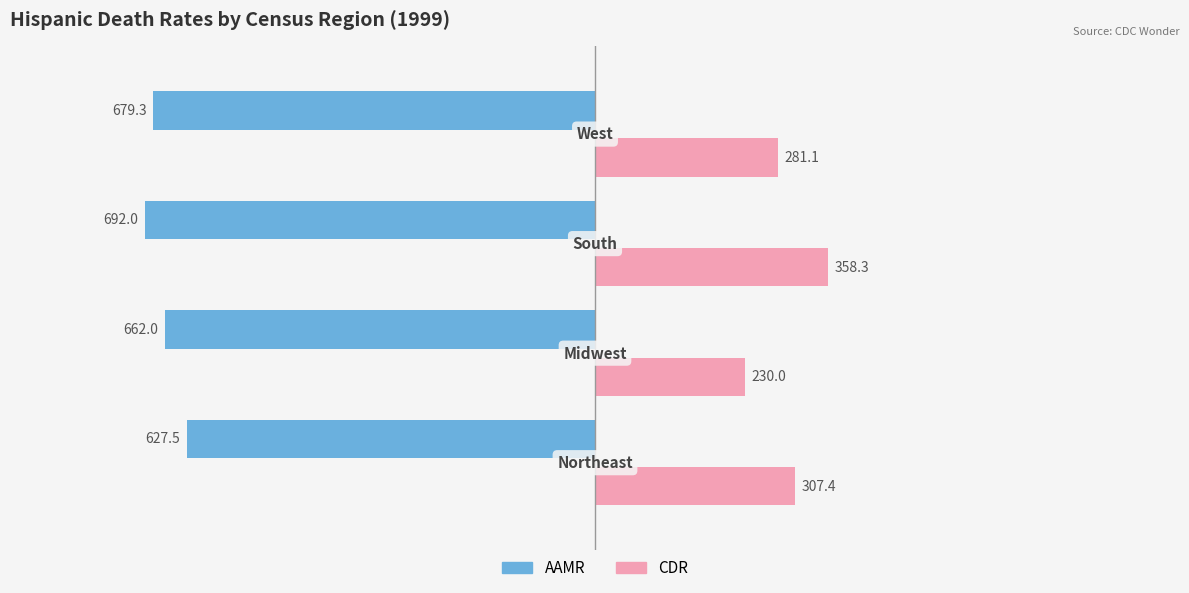

What is the sum of all AAMR values?

-2660.8